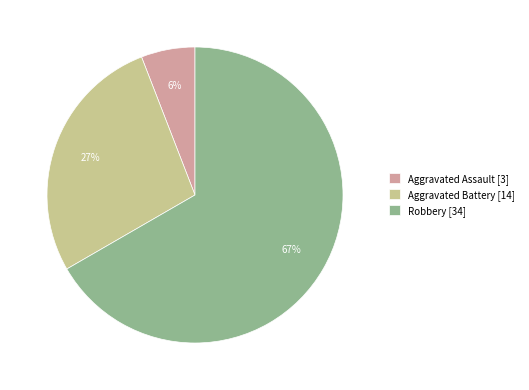

Does any single category account for the majority?

Yes